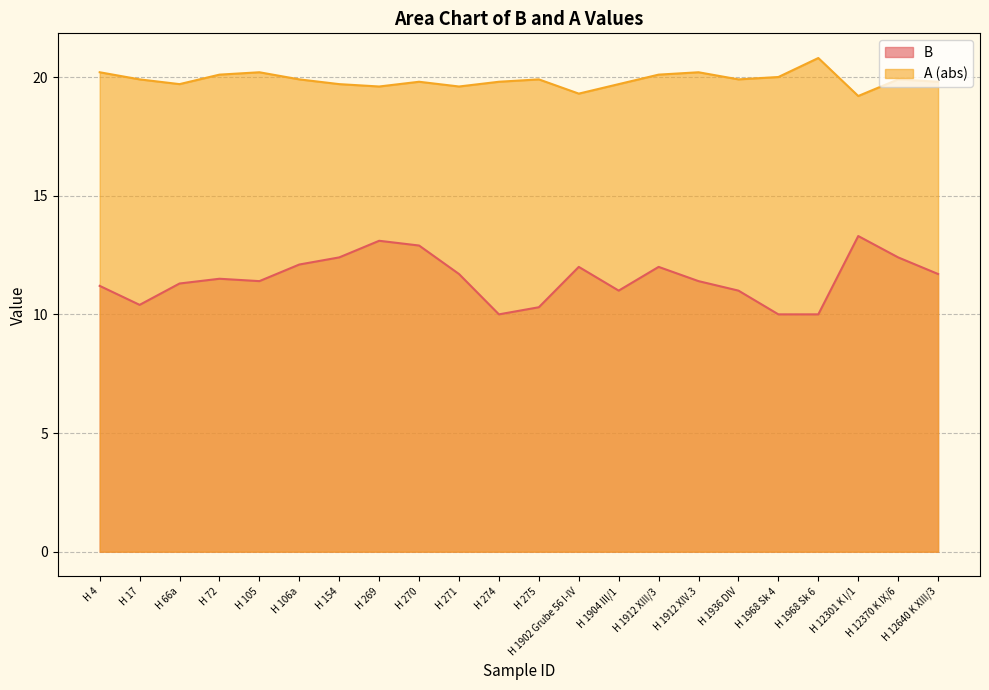

How many distinct data groups are displayed?

2